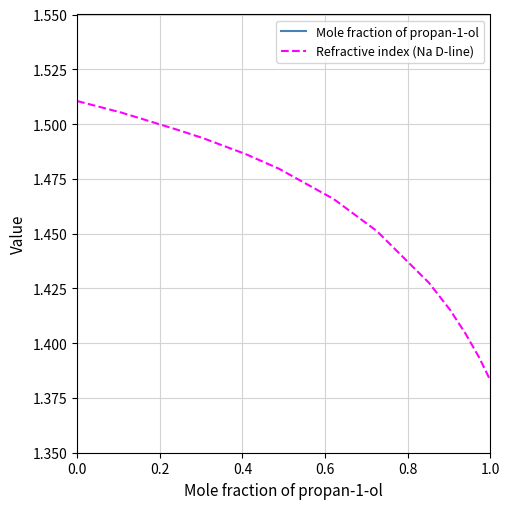

At which label is Refractive index (Na D-line) closest to 1?

1.0